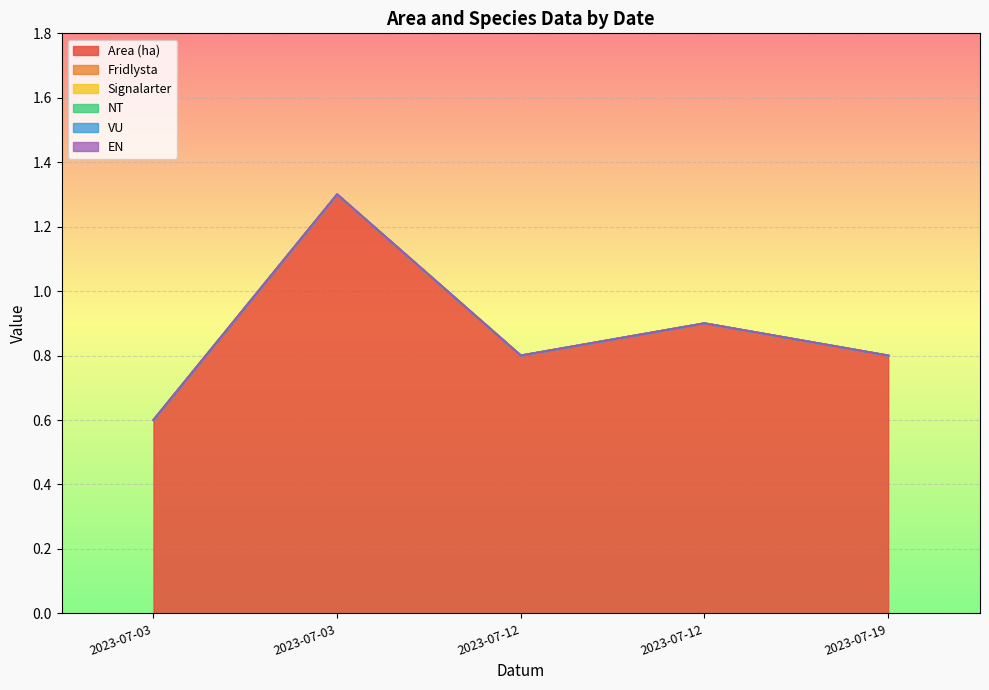

Which has a higher value, 2023-07-03 or 2023-07-12?

2023-07-03